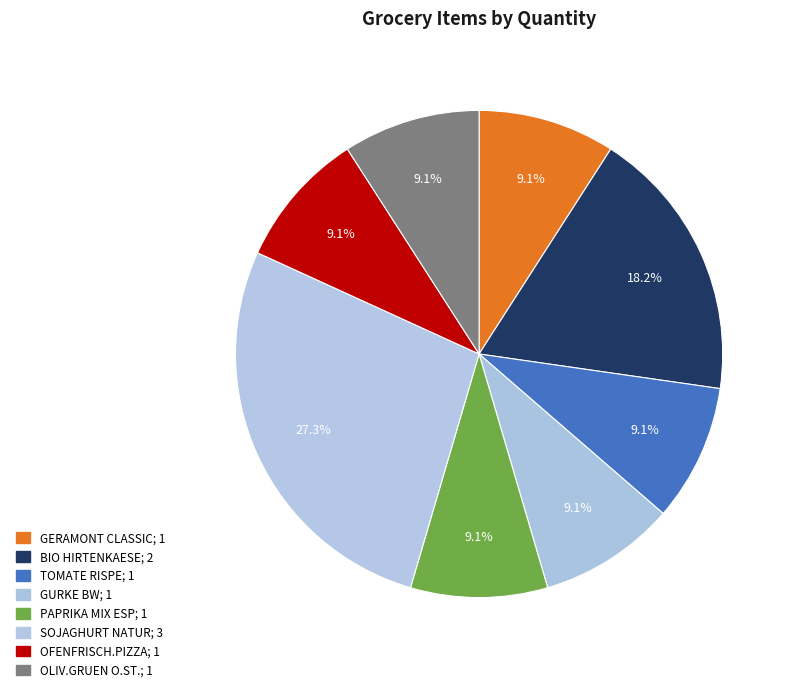

Does GERAMONT CLASSIC represent more than half of the total?

No